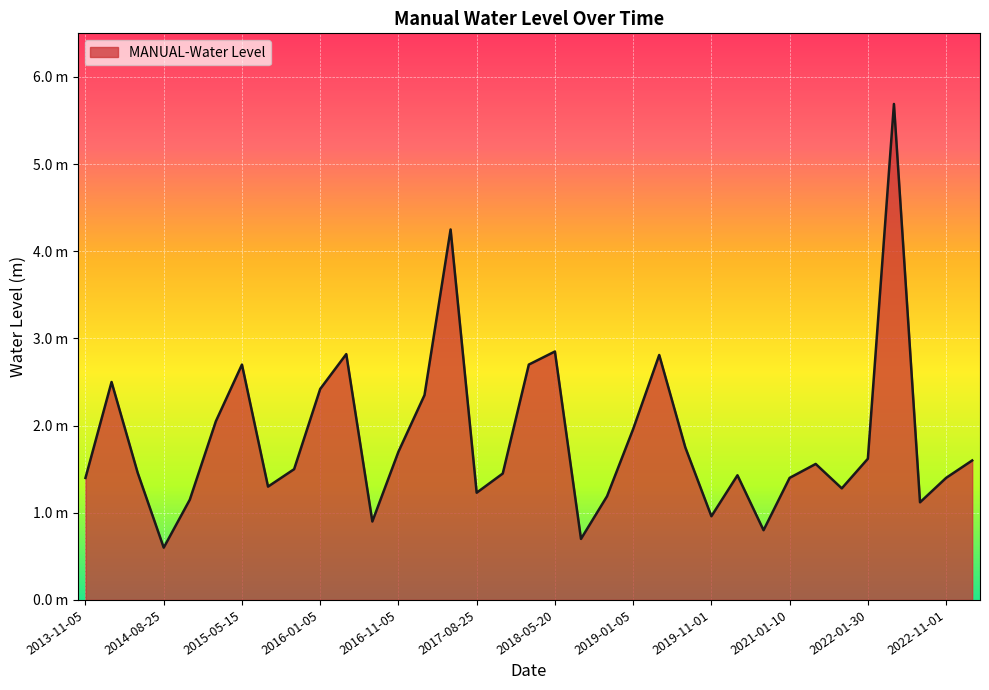

Where does the data first go above 1?

2013-11-05